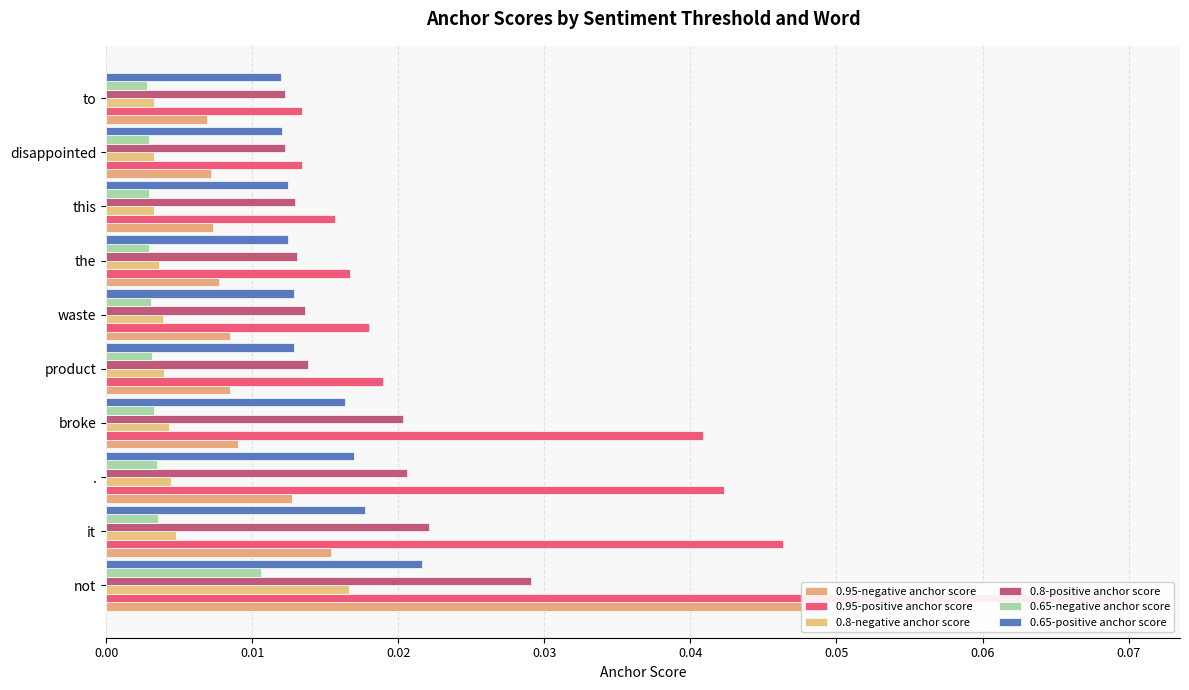

What are all the series names shown in the legend?

0.95-negative anchor score, 0.95-positive anchor score, 0.8-negative anchor score, 0.8-positive anchor score, 0.65-negative anchor score, 0.65-positive anchor score